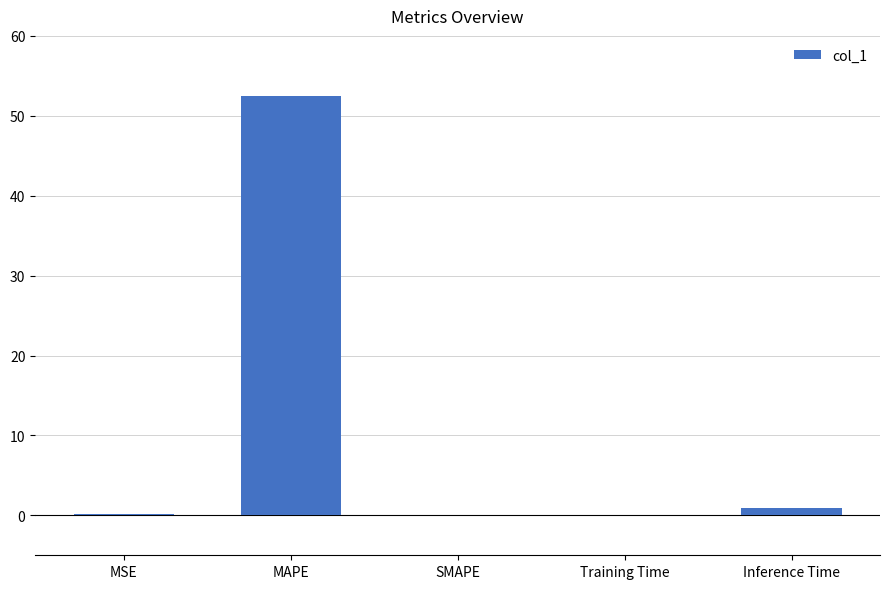

The chart shows a value of 72.7 at MAPE. True or false?

False